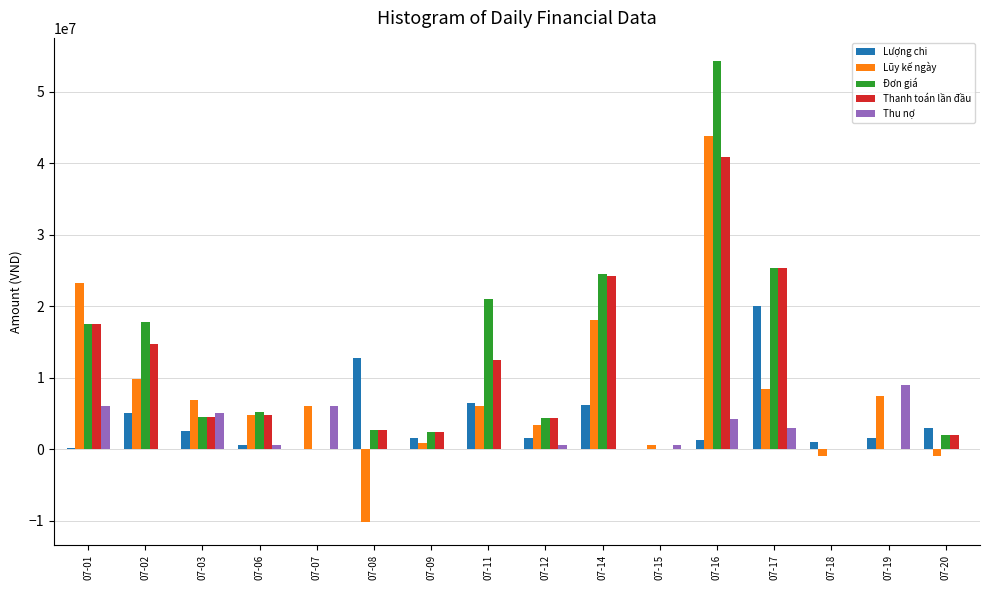

What are all the series names shown in the legend?

Lượng chi, Lũy kế ngày, Đơn giá, Thanh toán lần đầu, Thu nợ